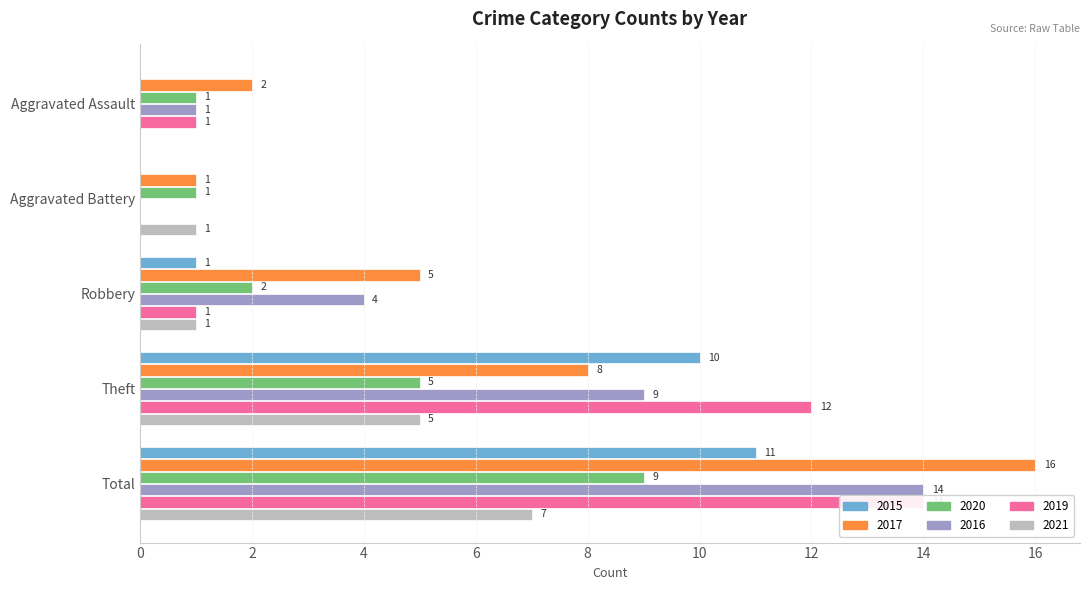

At which category is the sum across all series the highest?

Total